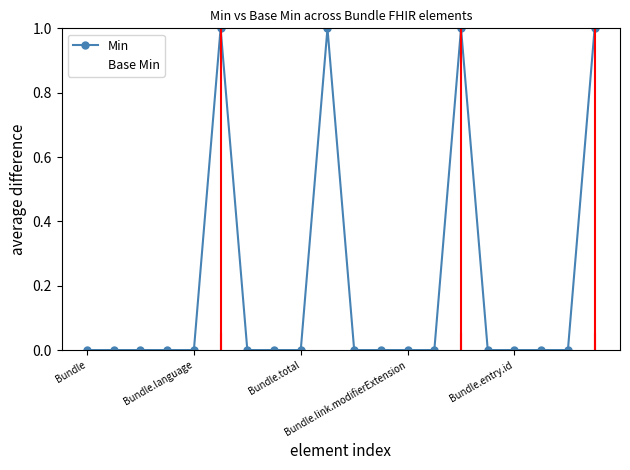

What is the difference between the second highest and minimum values in the Min series?

1